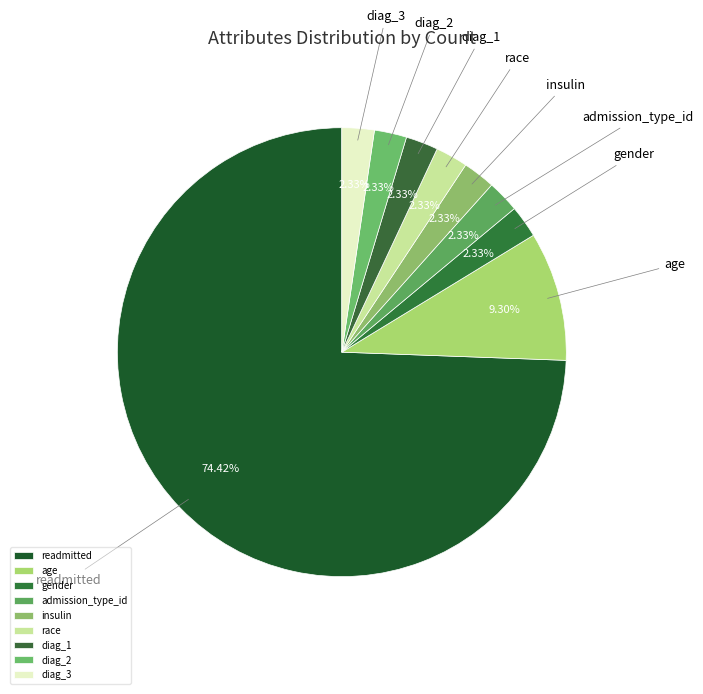

Count the number of slices in the pie.

9